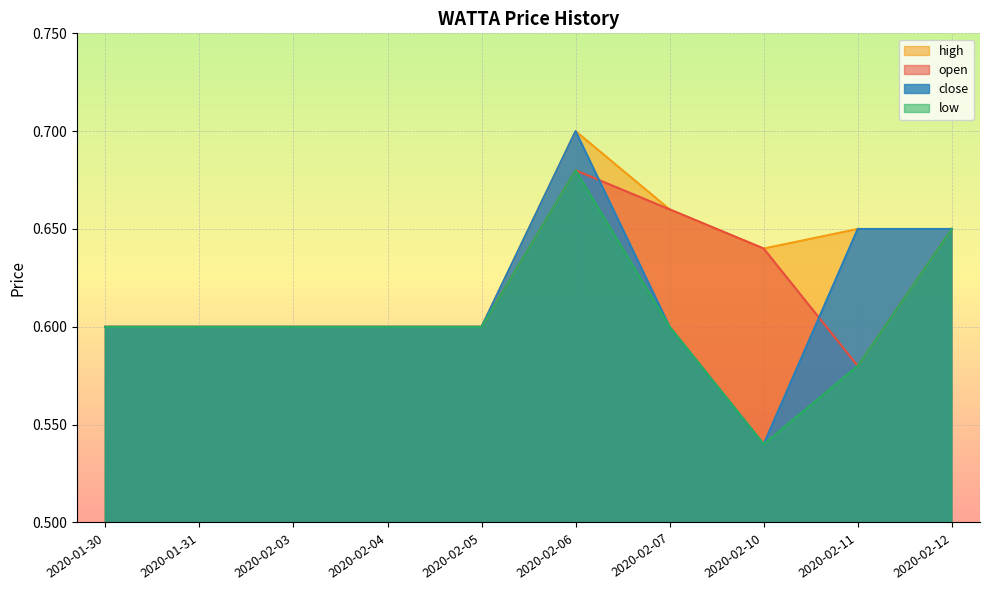

What is the label of the 1st point from the right?

2020-02-12